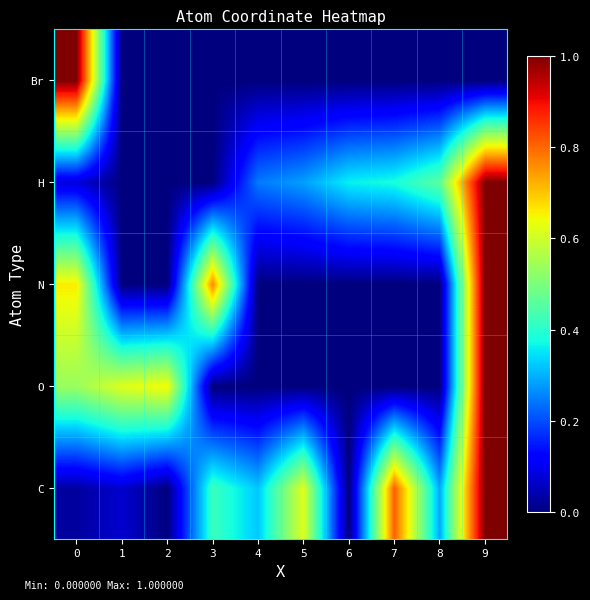

Count the number of categories in the chart.

10